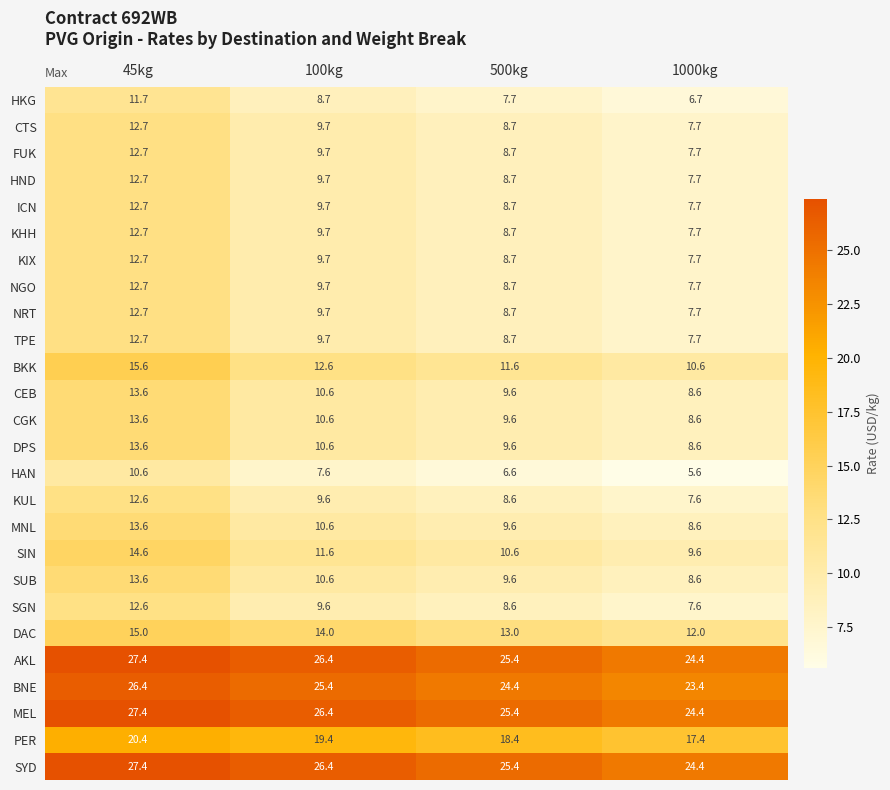

The value of CTS at 45kg is 12.7. True or false?

True